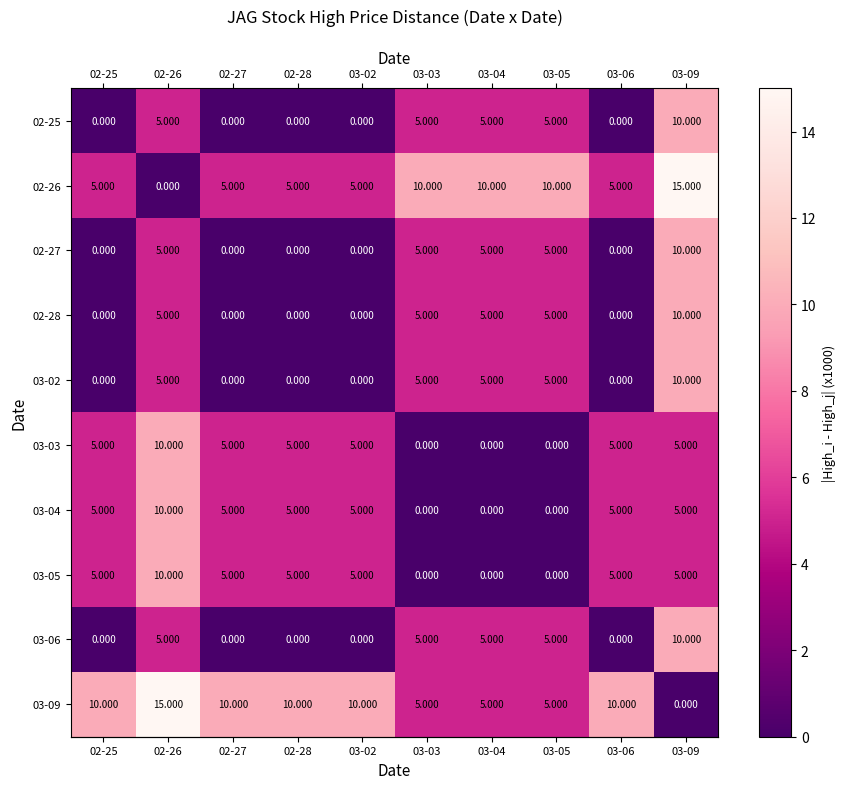

At which category is the sum across all series the highest?

03-09